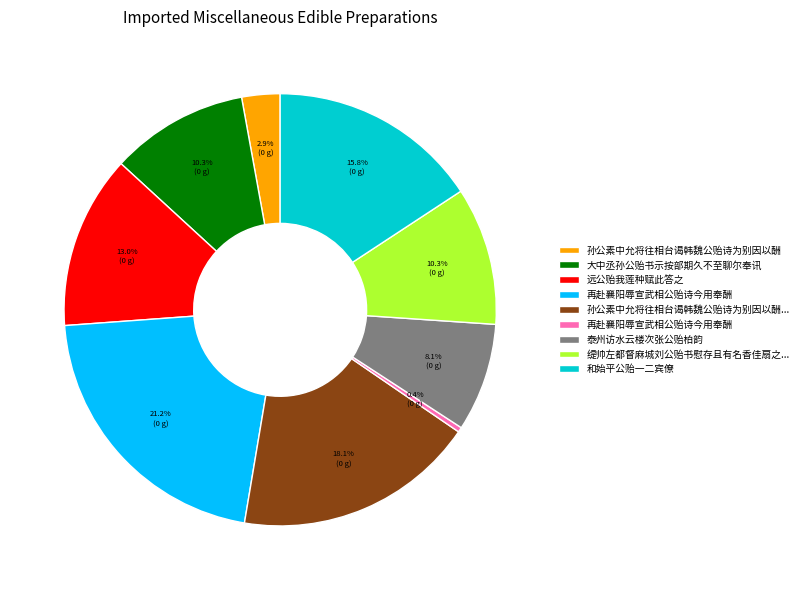

Is there any slice that represents more than half of the pie?

No